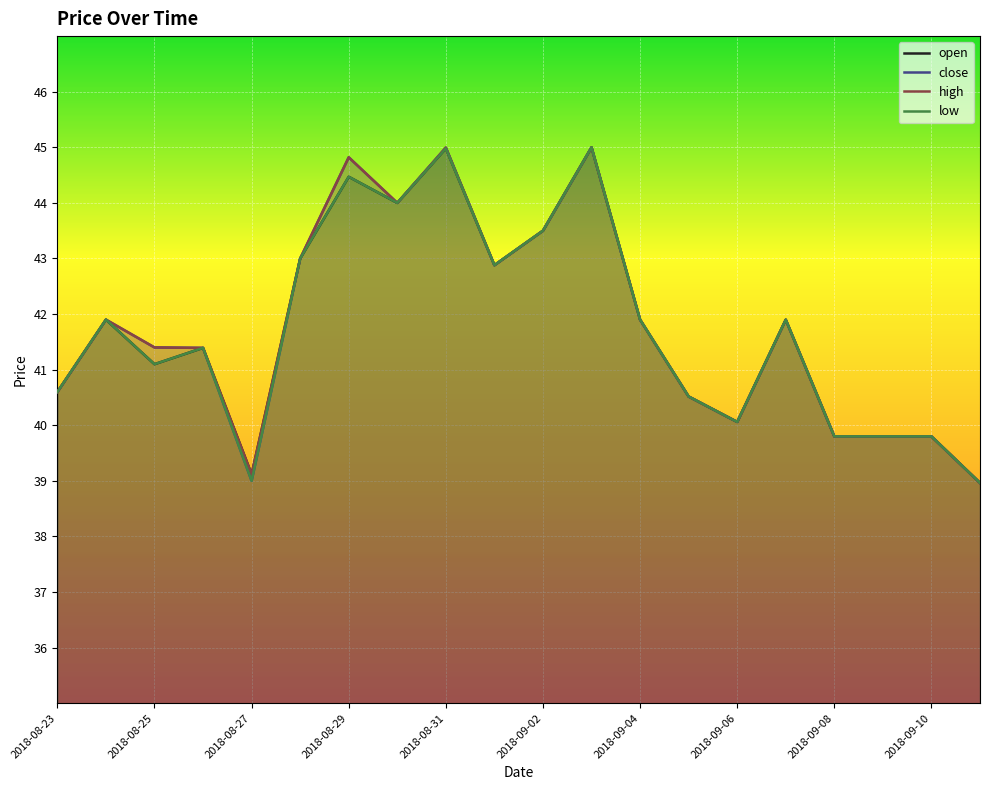

How many lines are shown in the chart?

4